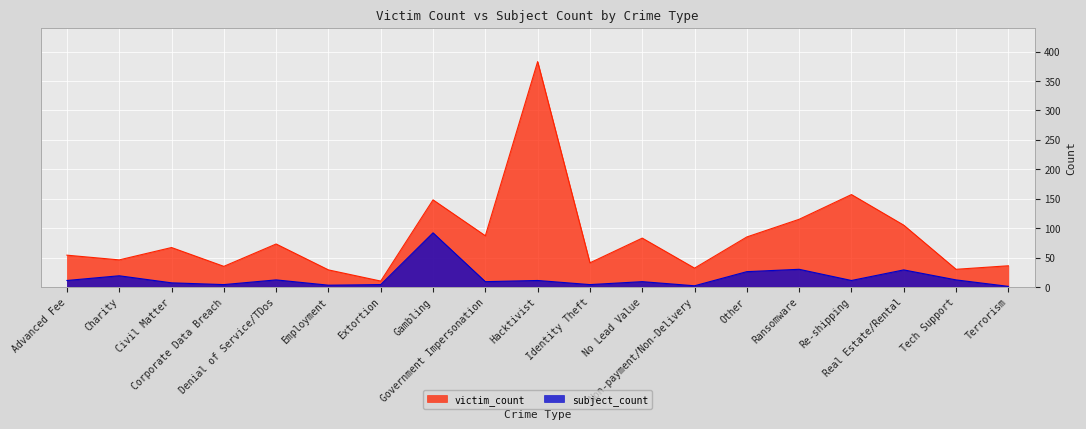

Which series has the largest range (max minus min)?

victim_count